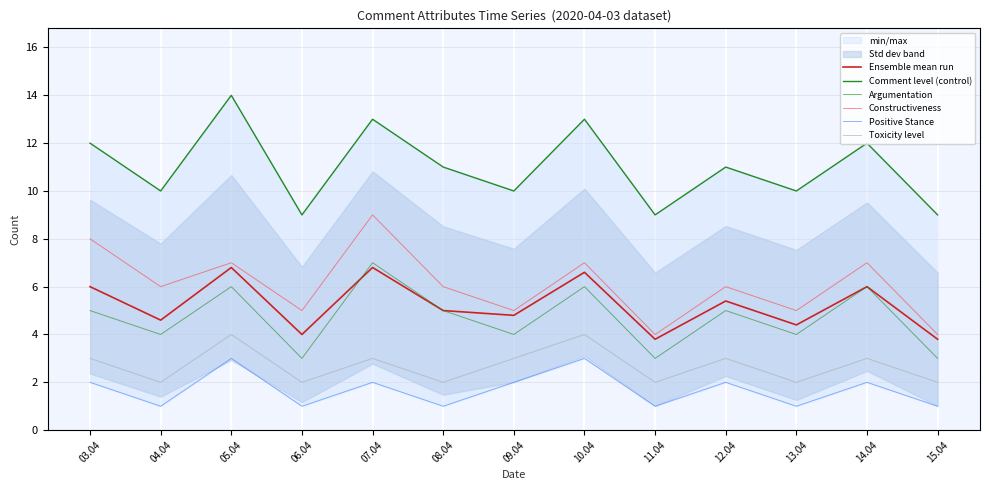

True or false: Comment level (control) has more than 0 interior local peaks.

True